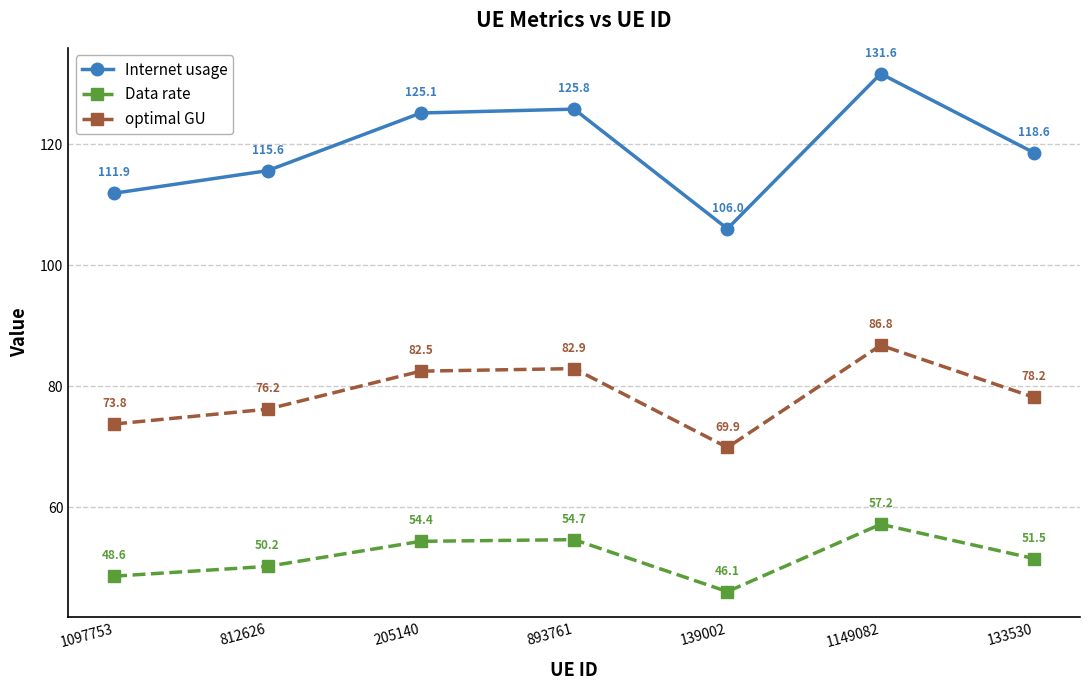

True or false: Internet usage has a value of 111.9 at 1097753.

True